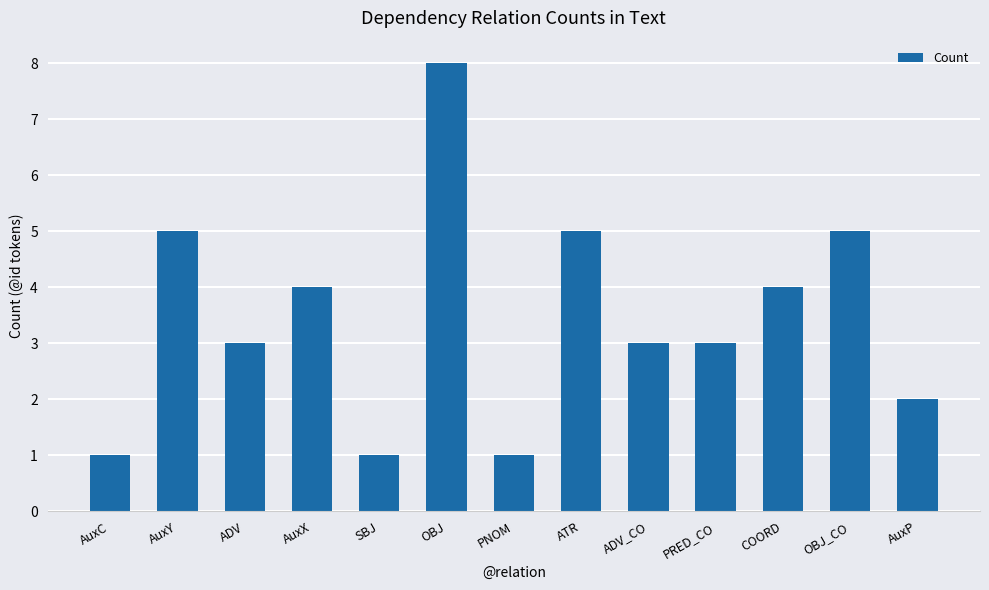

Is it true that the value at AuxX is 7?

False